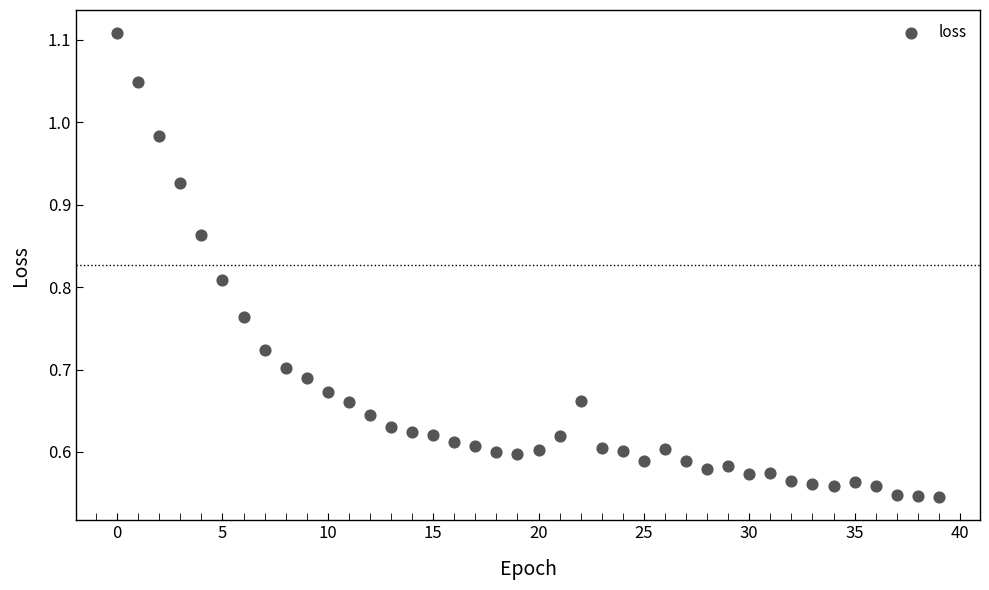

How many data points are displayed?

40